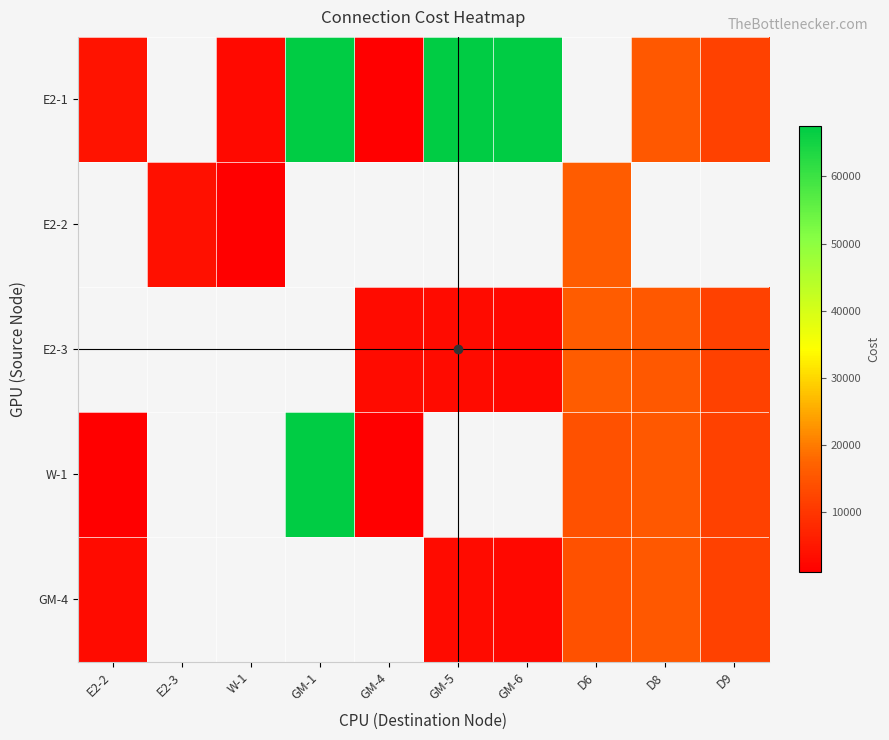

True or false: GM-4 has a value of 3000.0 at E2-2.

True